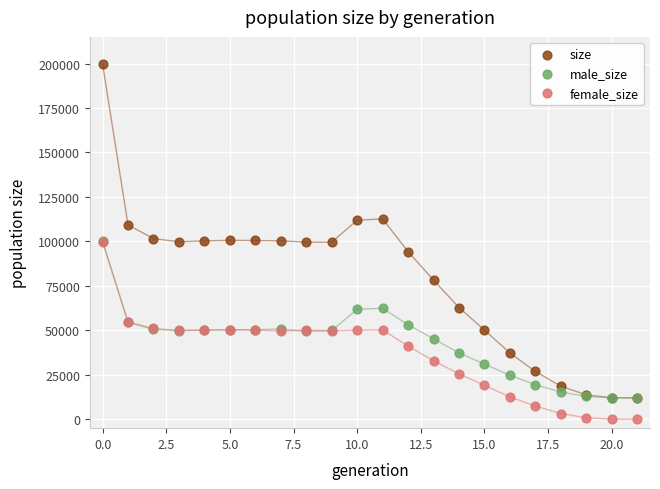

What are all the series names shown in the legend?

size, male_size, female_size